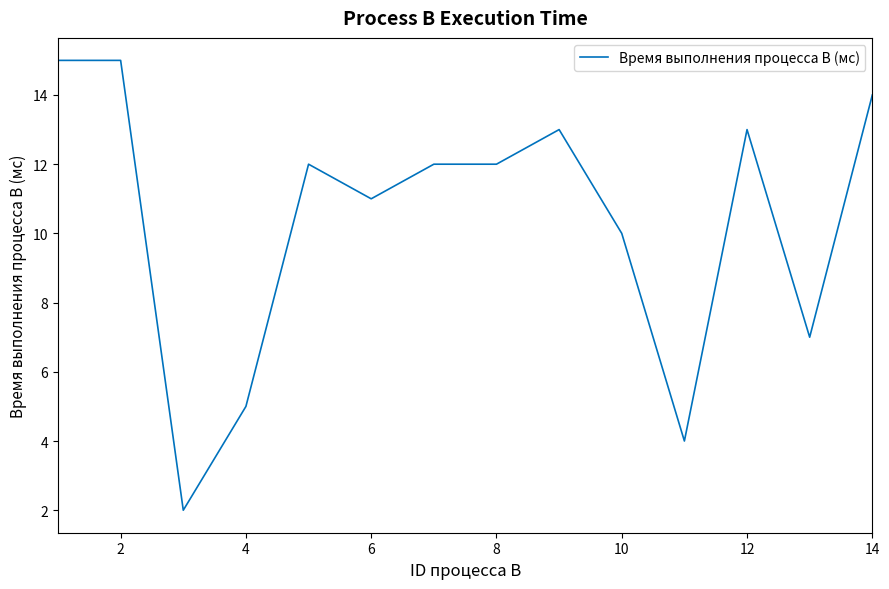

What is the maximum value shown in the chart?

15